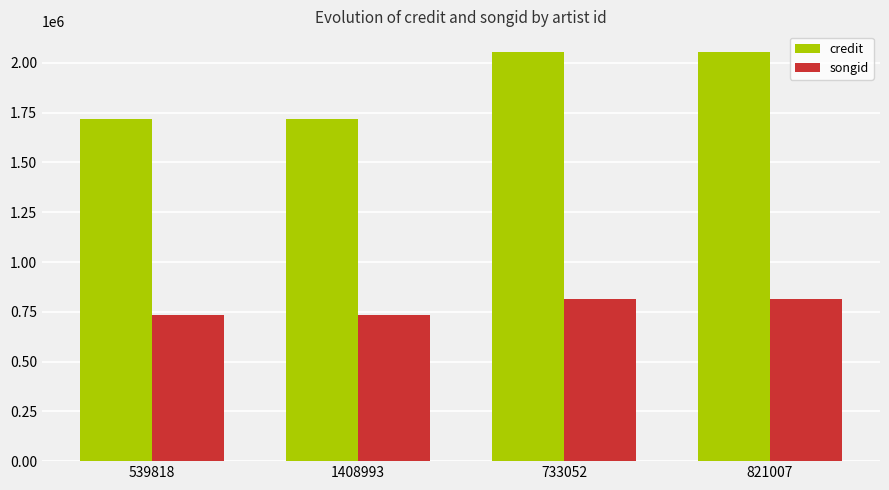

Reading left to right, what are all the values shown in this chart?

credit: 1715901	1715901	2055561	2055561
songid: 735146	735146	813797	813797